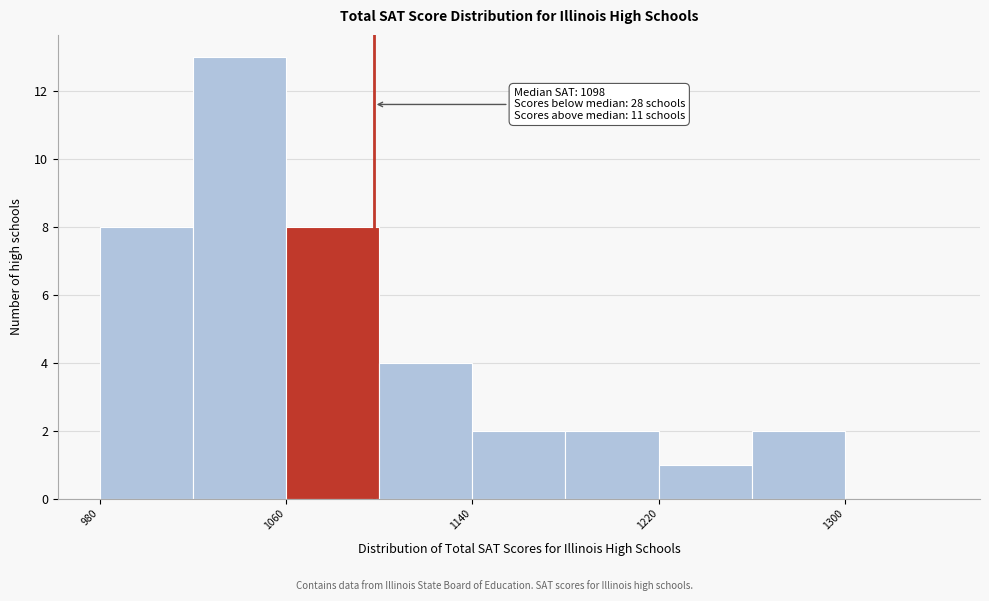

Which range on the x-axis has the tallest bar?

1020 to 1060